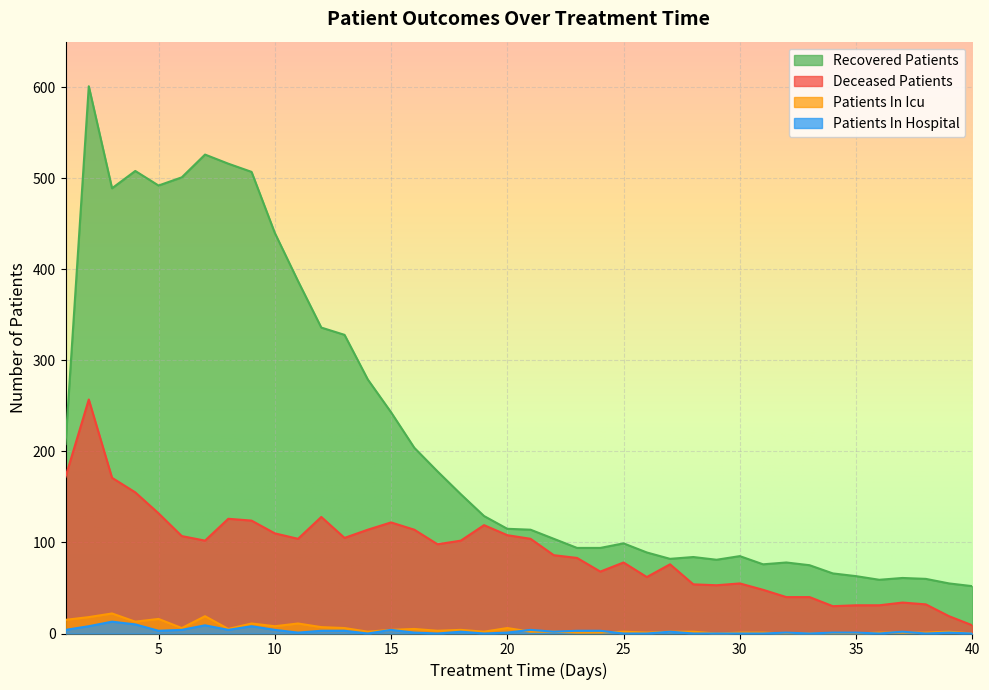

Which series ends up on top after the final intersection of patients_in_icu and patients_in_hospital?

patients_in_icu